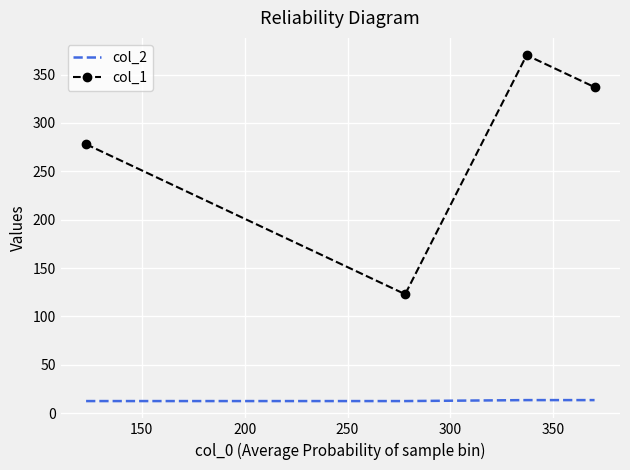

What are all the series names shown in the legend?

col_2, col_1